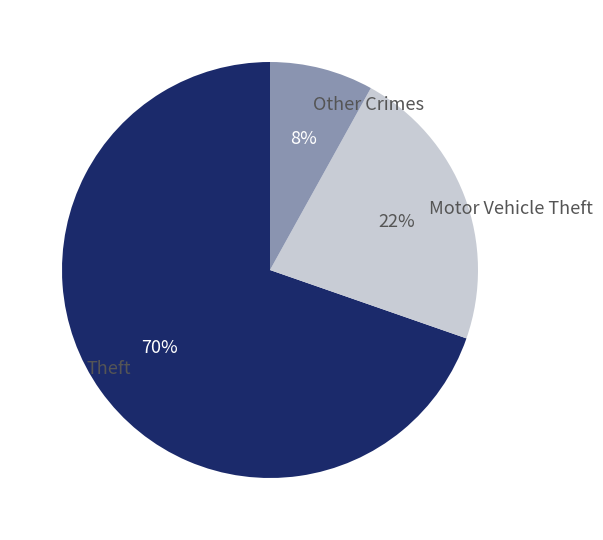

To the nearest percent, what is the combined percentage of Other Crimes and Motor Vehicle Theft?

30%